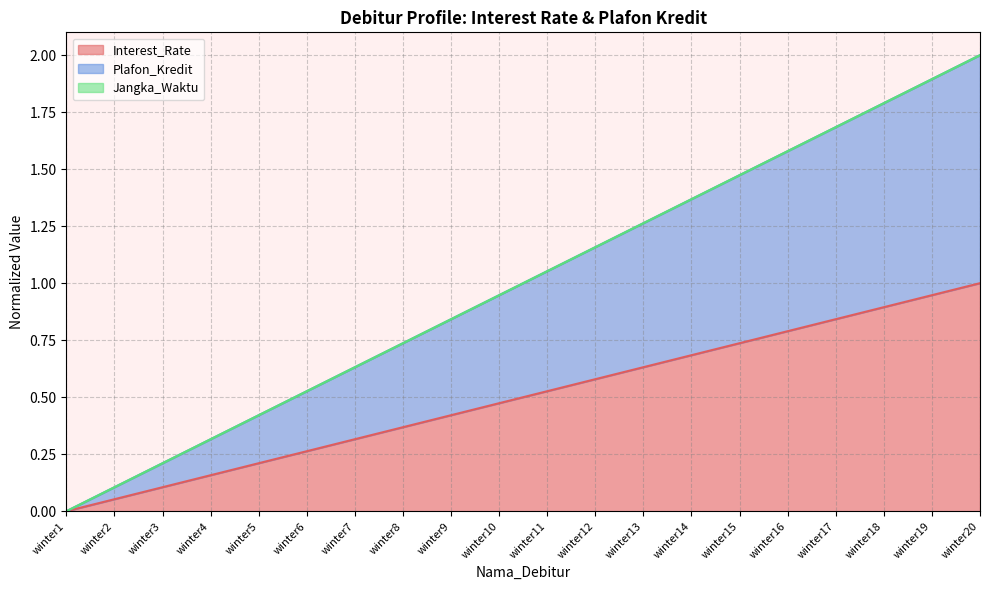

Reading left to right, extract all data points from this chart.

Interest_Rate: 0.0	0.1	0.1	0.2	0.2	0.3	0.3	0.4	0.4	0.5	0.5	0.6	0.6	0.7	0.7	0.8	0.8	0.9	0.9	1.0
Plafon_Kredit: 0.0	0.1	0.2	0.3	0.4	0.5	0.6	0.7	0.8	0.9	1.1	1.2	1.3	1.4	1.5	1.6	1.7	1.8	1.9	2.0